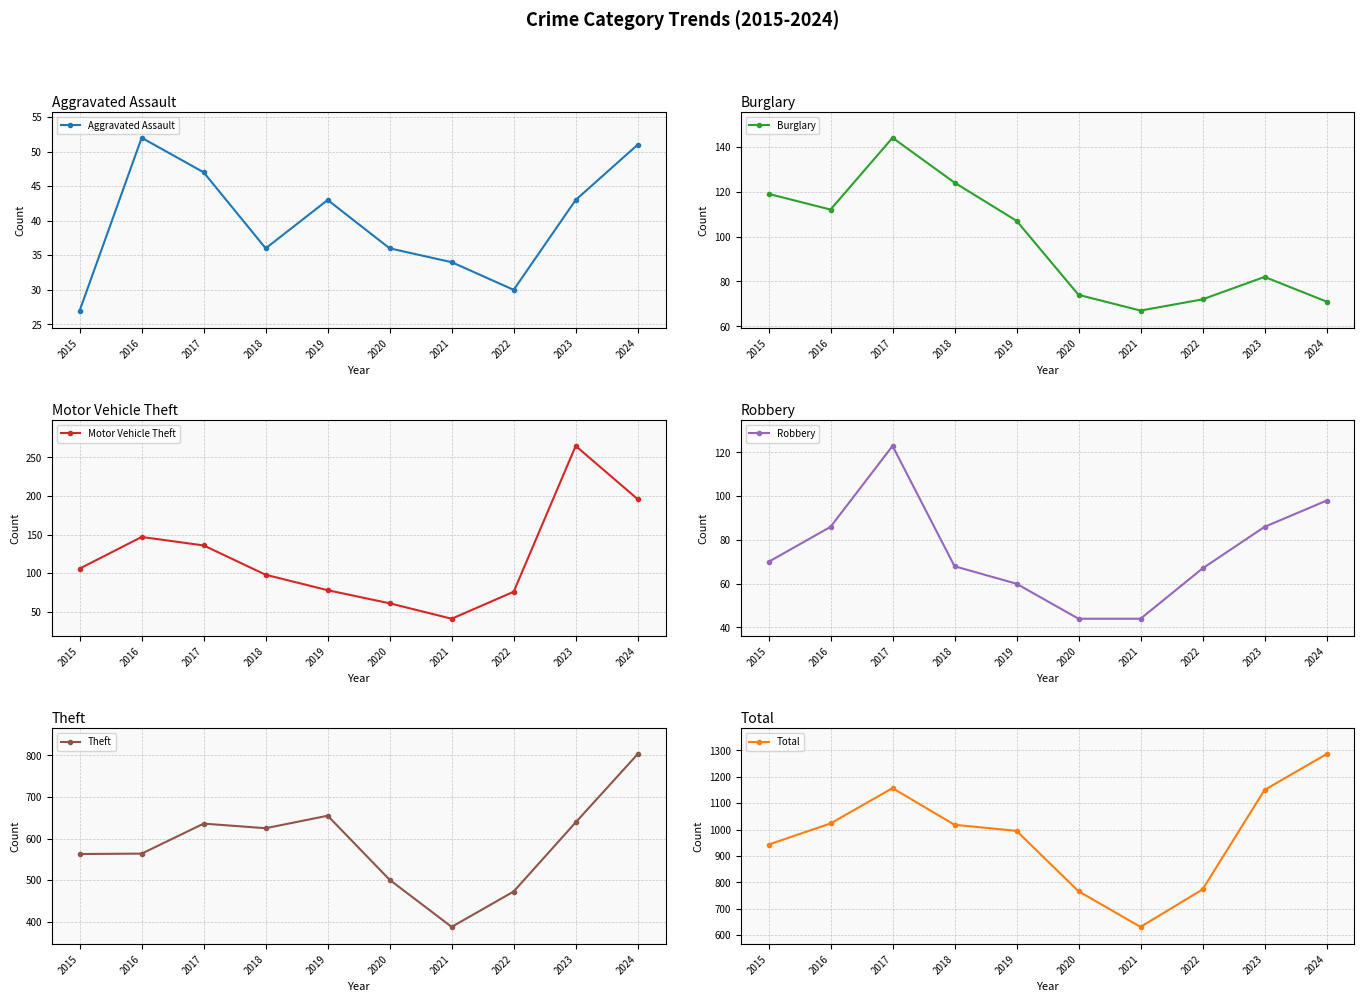

What is the spread (max minus min) of values at 2016?

971